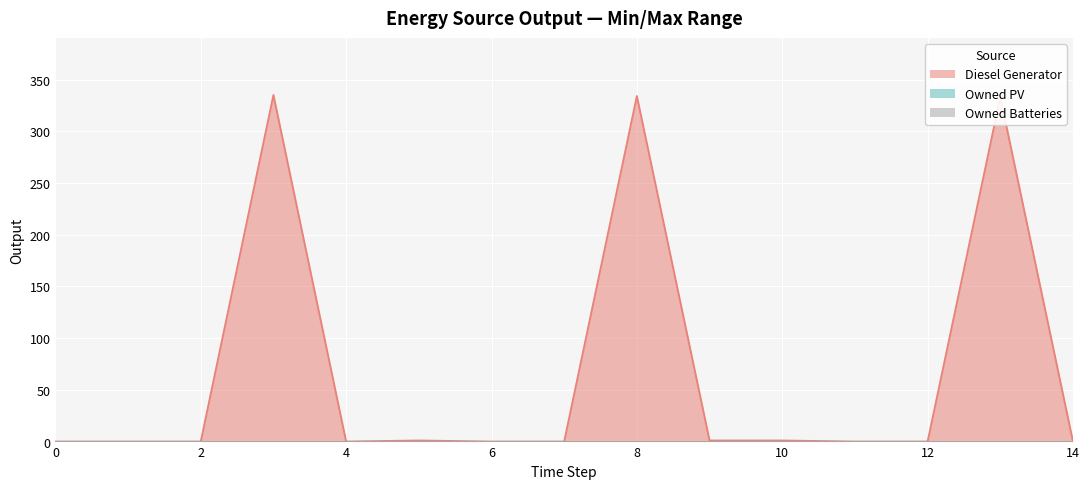

Does the chart display data point markers on the line(s)?

No